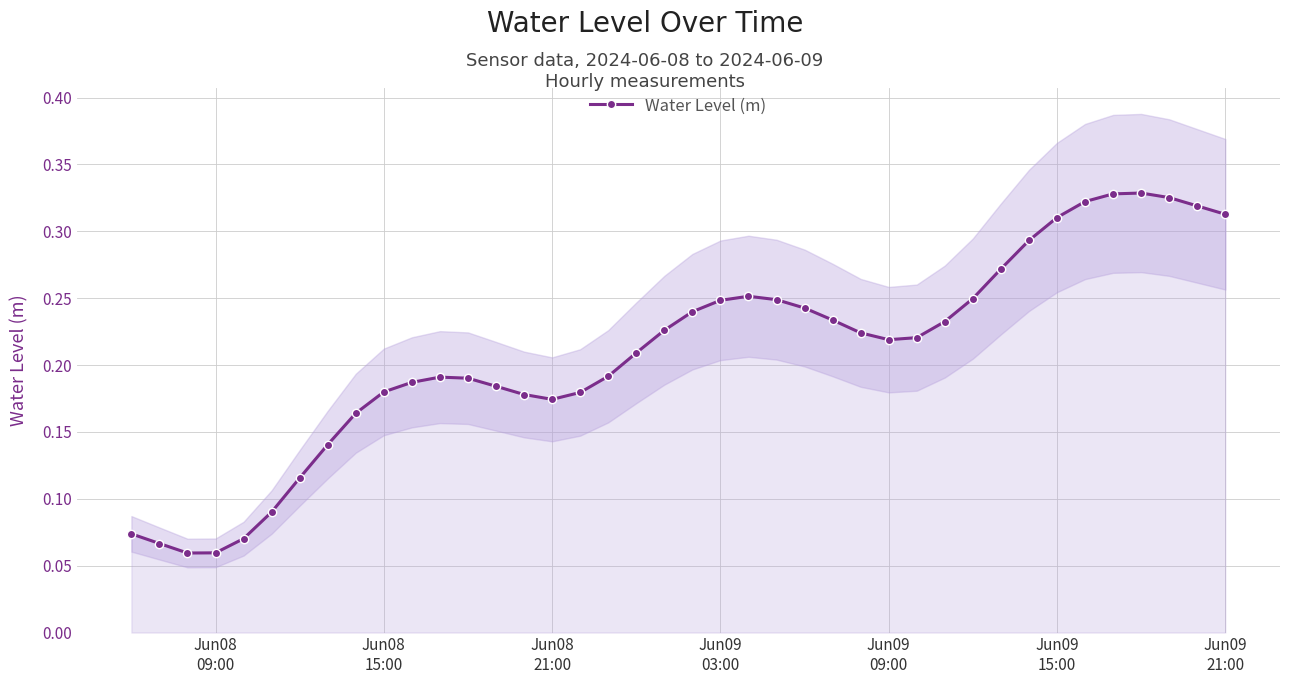

What is the greatest value displayed?

0.3